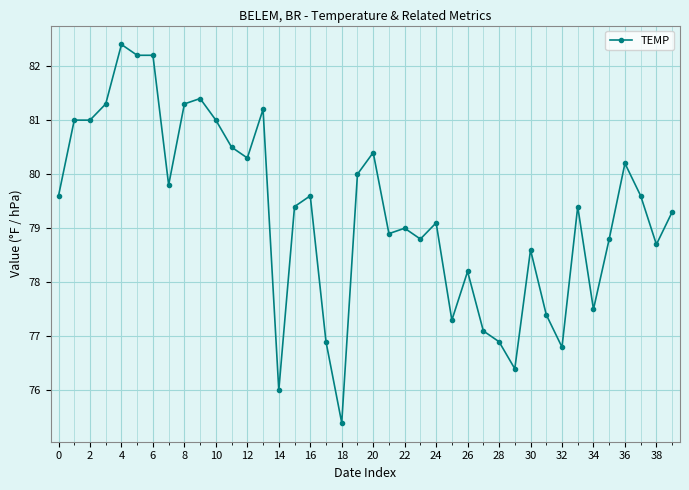

What is the sum of all values?

3170.9